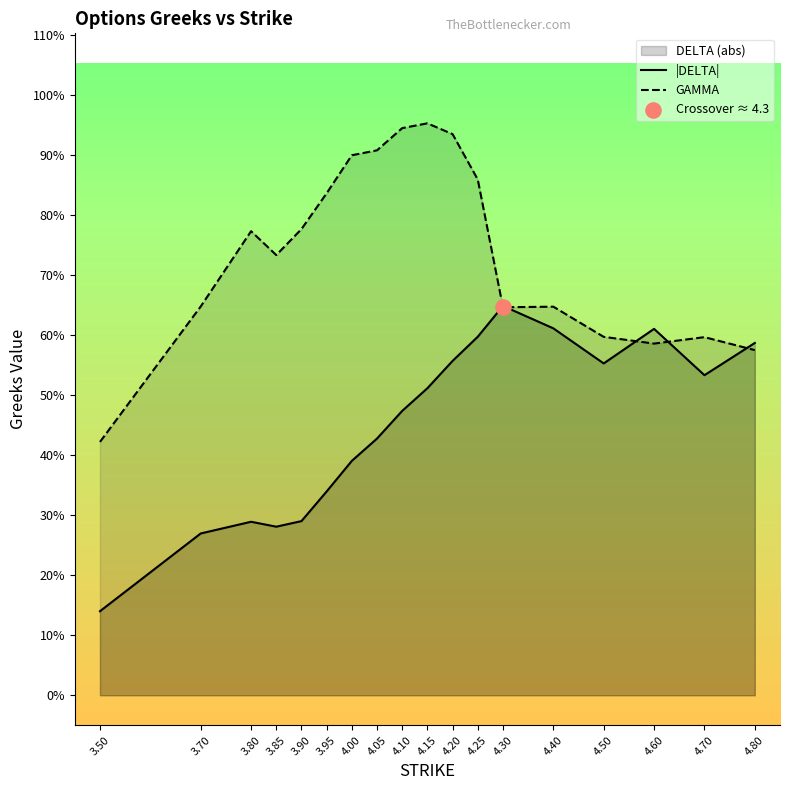

At how many categories does at least one series exceed 0?

18